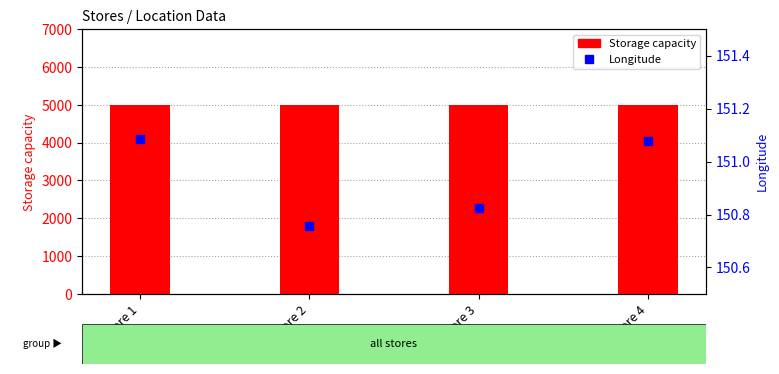

What are all the series names shown in the legend?

Storage capacity, Longitude